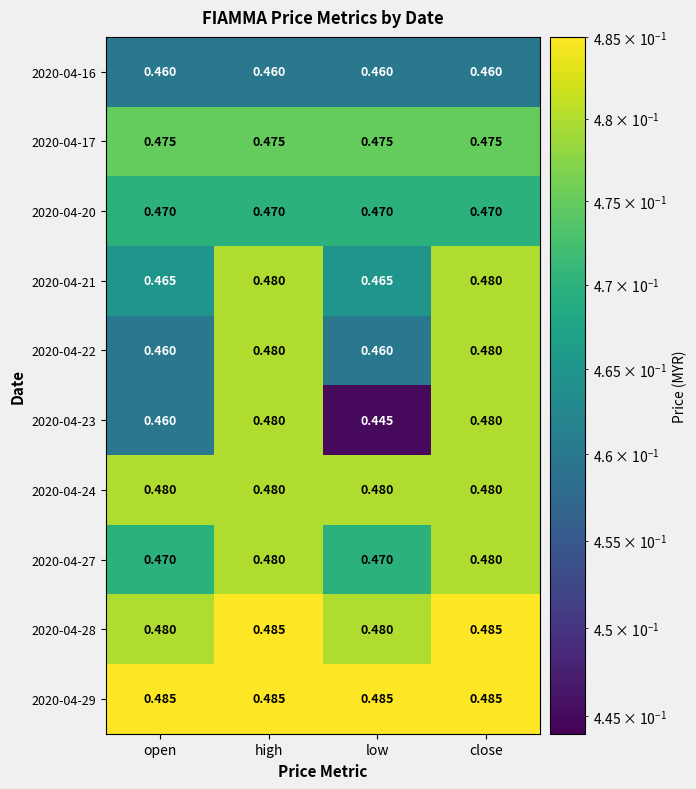

At which category does the chart reach its minimum across all series?

low